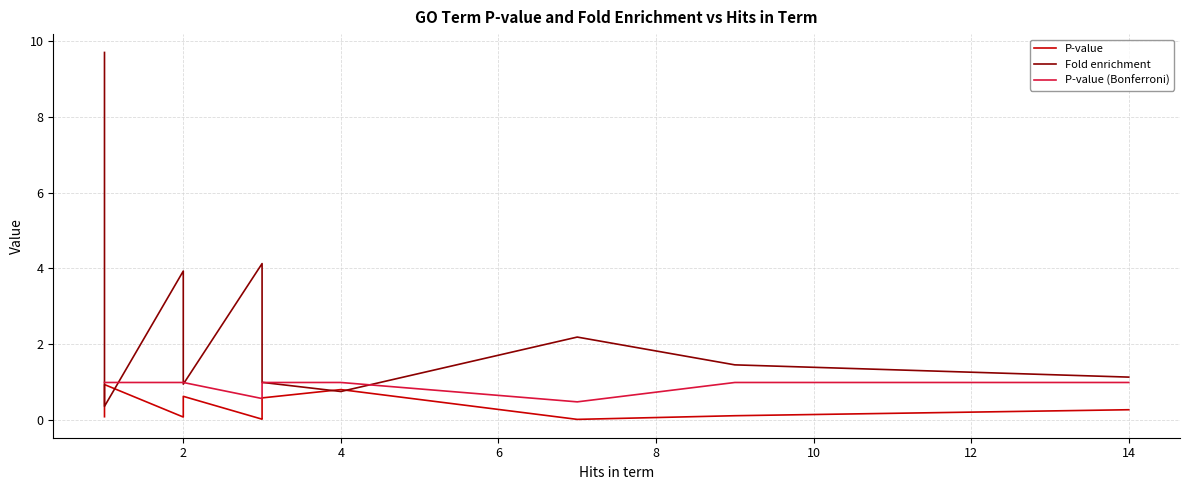

Reading left to right, what are all the values shown in this chart?

P-value: 0.1	0.3	0.5	0.6	0.9	0.1	0.2	0.4	0.6	0.0	0.1	0.2	0.6	0.8	0.0	0.1	0.3
Fold enrichment: 9.7	2.9	1.5	1.2	0.4	3.9	2.4	1.6	1.0	4.1	3.4	2.0	1.0	0.8	2.2	1.5	1.1
P-value (Bonferroni): 1.0	1.0	1.0	1.0	1.0	1.0	1.0	1.0	1.0	0.6	1.0	1.0	1.0	1.0	0.5	1.0	1.0